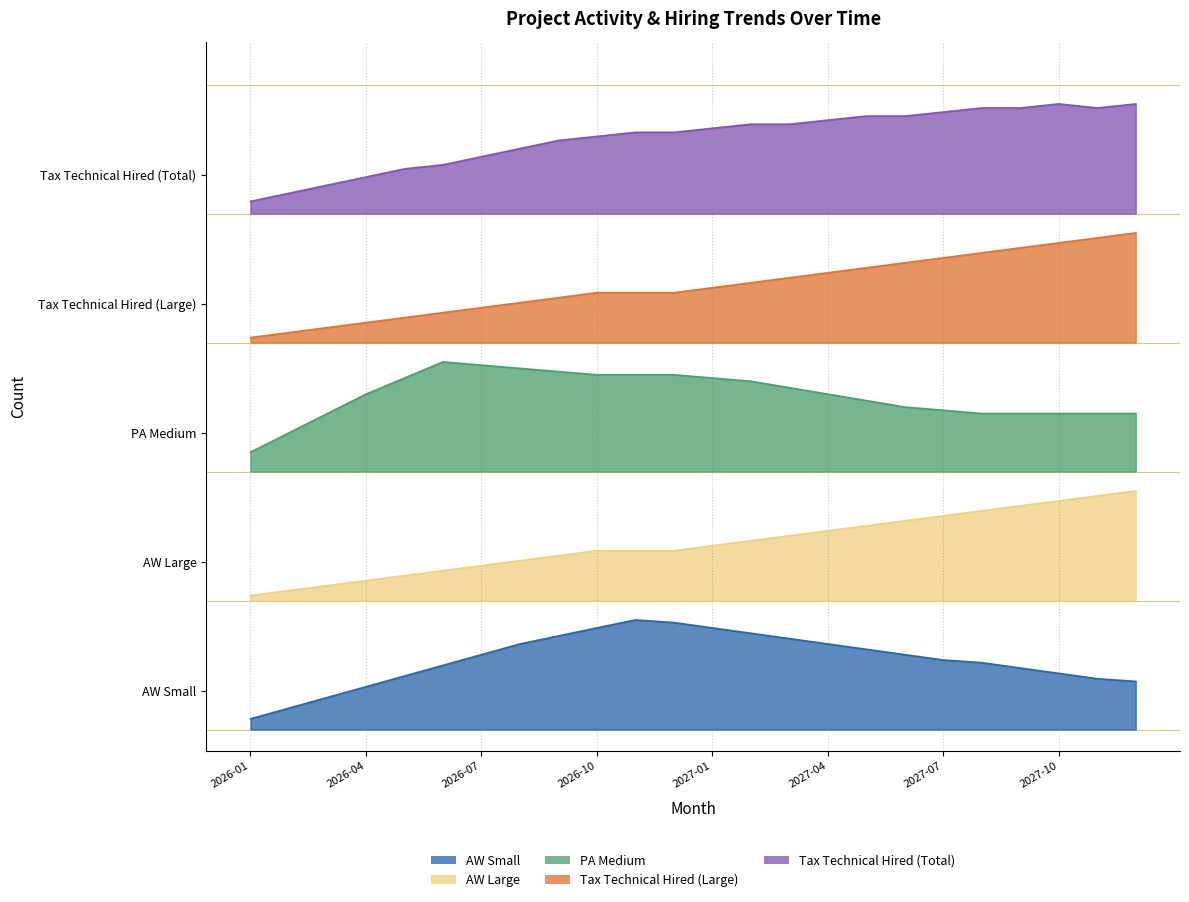

True or false: Tax Technical Hired (Large) has more than 0 interior local peaks.

False